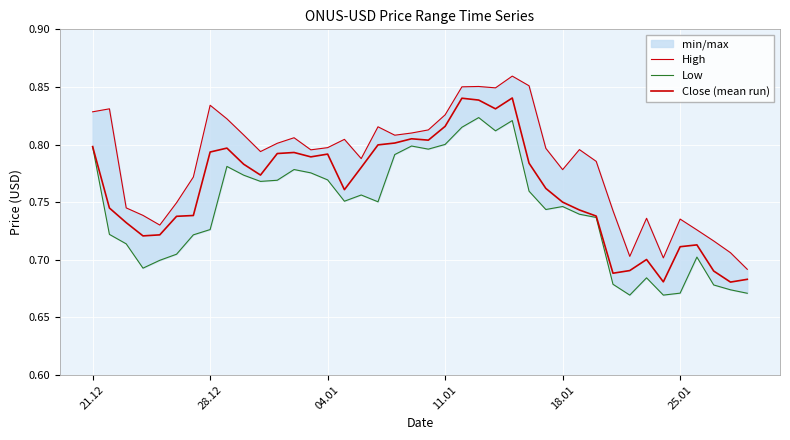

Does the chart display data point markers on the line(s)?

No